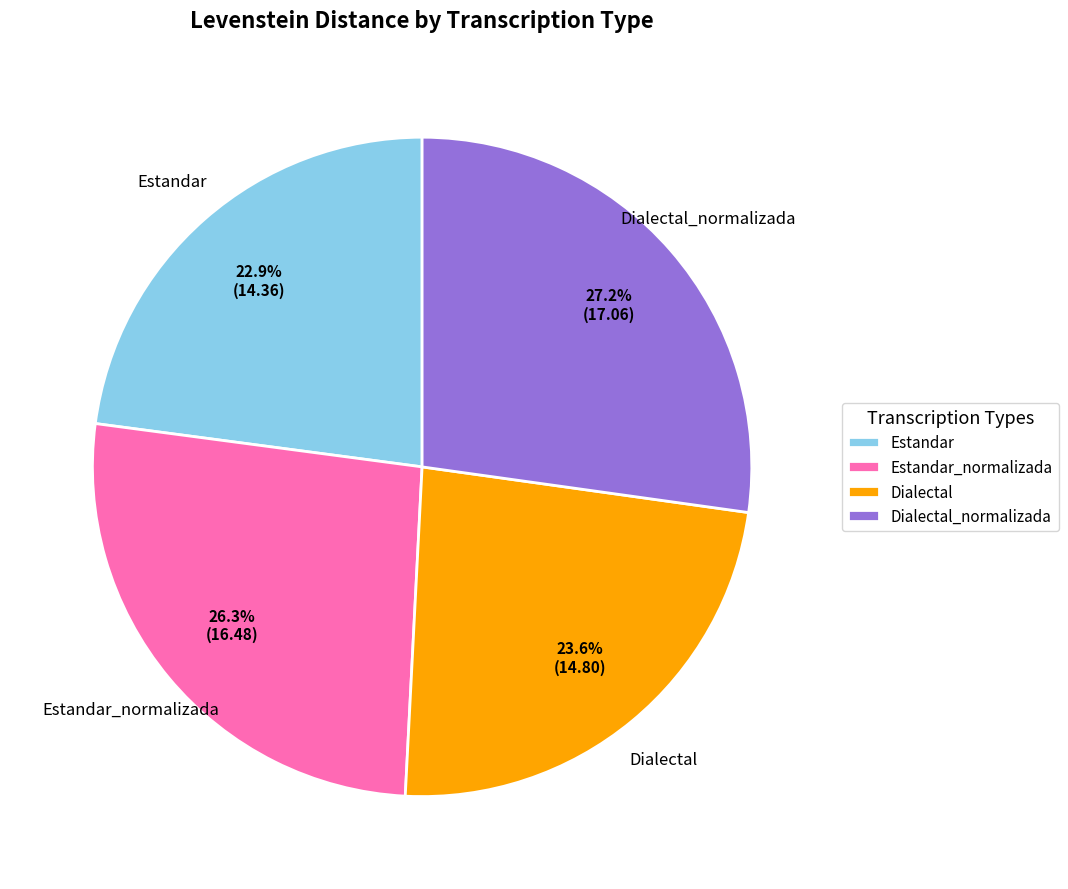

How many segments does this pie chart have?

4